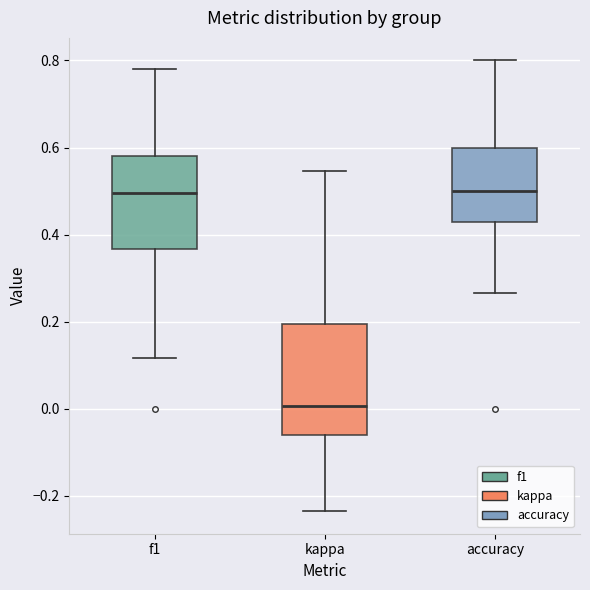

Reading left to right, read every box against the y-axis: the position of its median line, the range the box covers, and the ends of its whiskers. The values are not printed on the chart, so give them approximately, as read against the axis.

f1: median 0.50, box 0.36 to 0.58, whiskers 0.12 to 0.78
kappa: median 0.00, box -0.06 to 0.20, whiskers -0.24 to 0.54
accuracy: median 0.50, box 0.42 to 0.60, whiskers 0.26 to 0.80